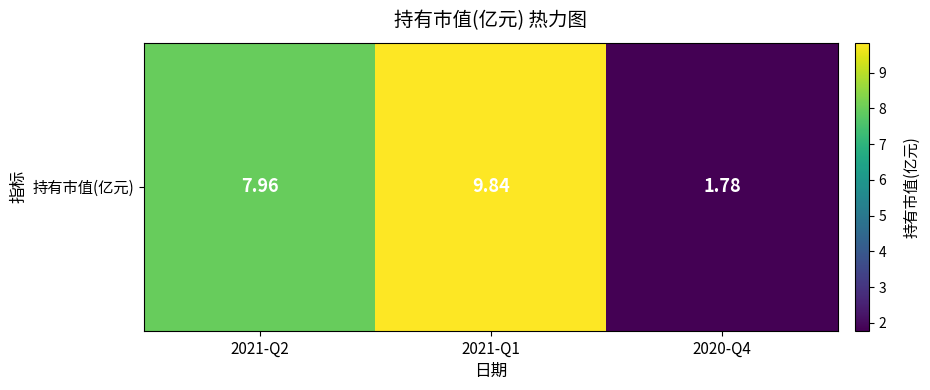

True or false: the data shows 2.5 at 2020-Q4.

False